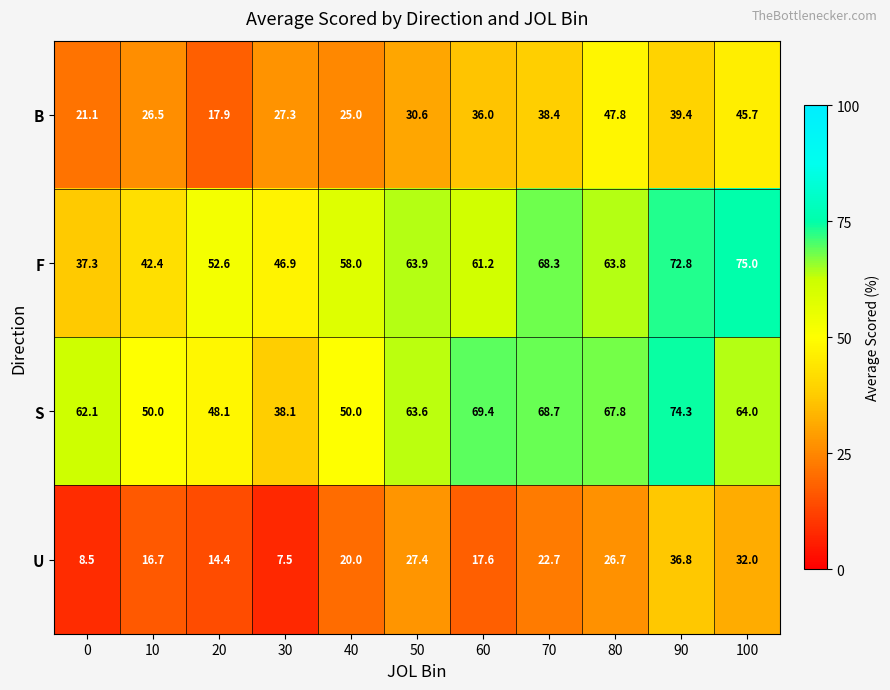

Rank the series at 30 from highest to lowest value.

F, S, B, U